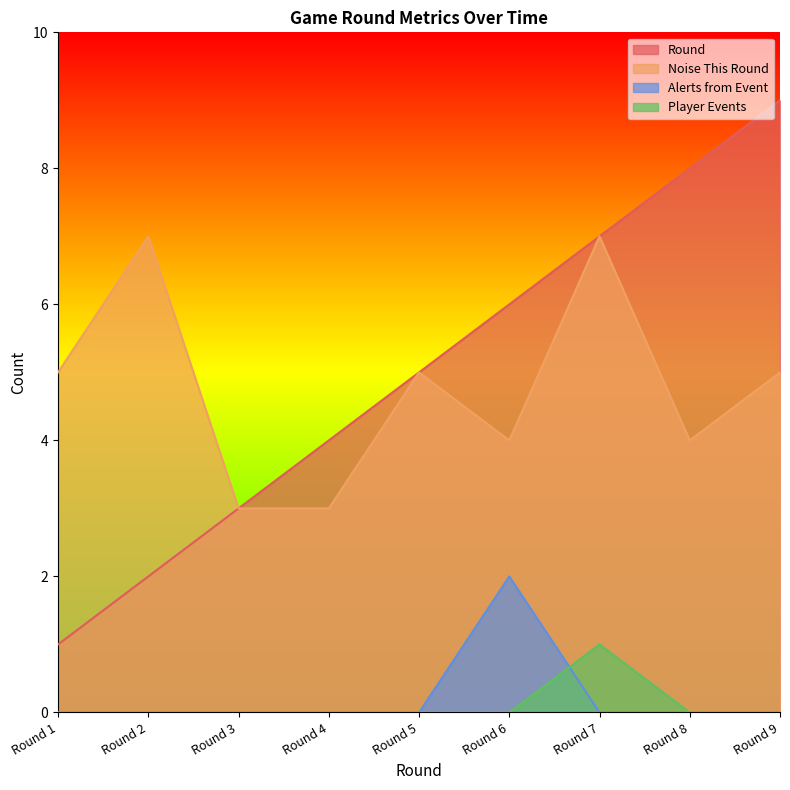

True or false: Noise This Round and Alerts from Event intersect in this chart.

False